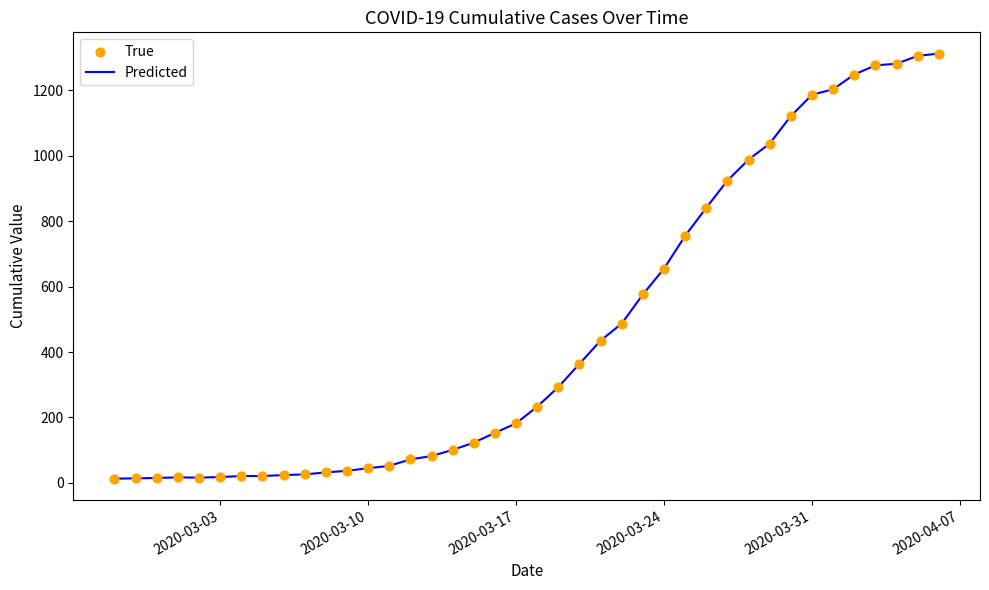

What is the difference between the maximum and minimum values?

1299